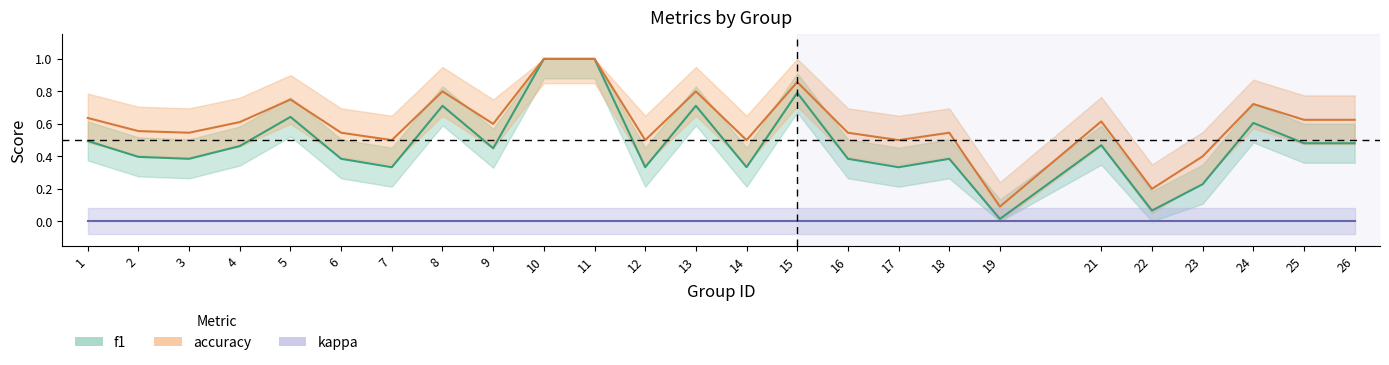

Where is accuracy nearest to the value 0?

19